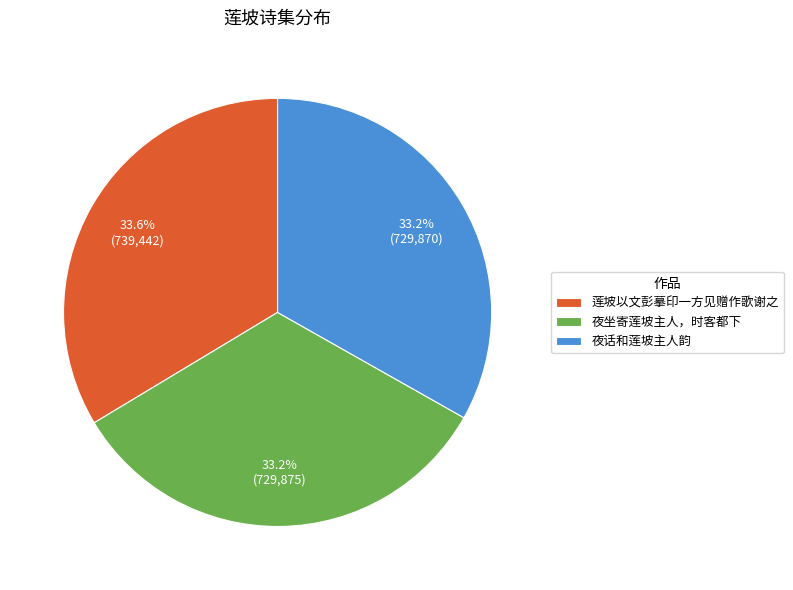

Combined, do 夜话和莲坡主人韵 and 夜坐寄莲坡主人，时客都下 account for over 50%?

Yes